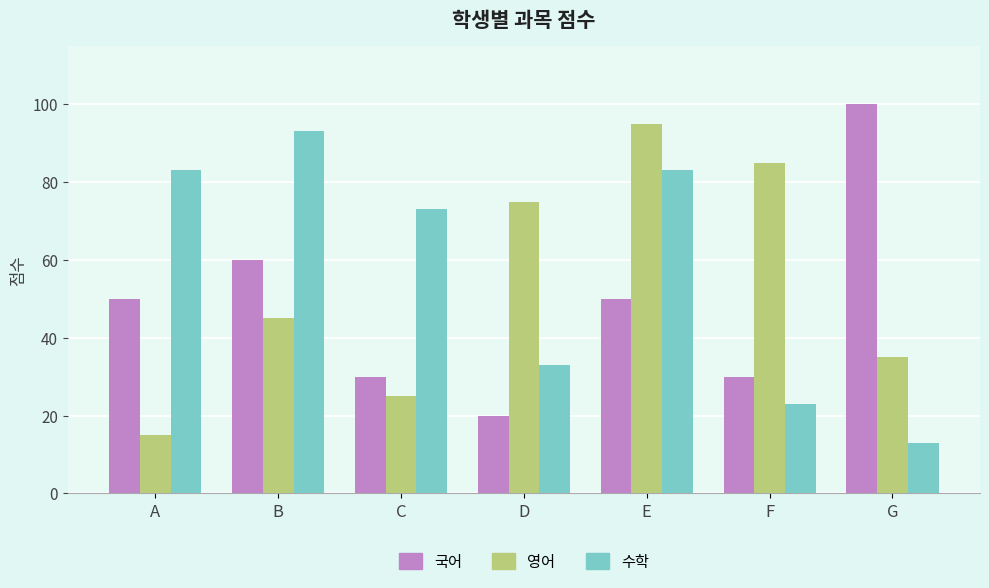

Where is 영어 nearest to the value 55?

B